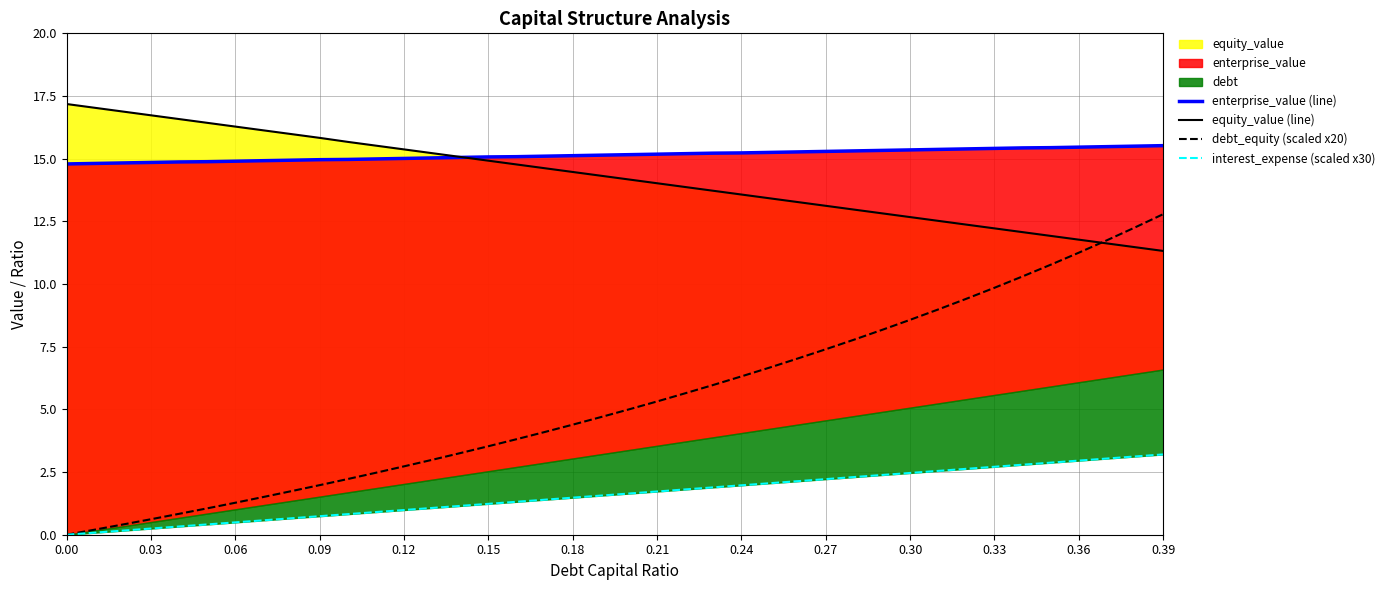

How many values in the equity_value (line) series are below 14?

18